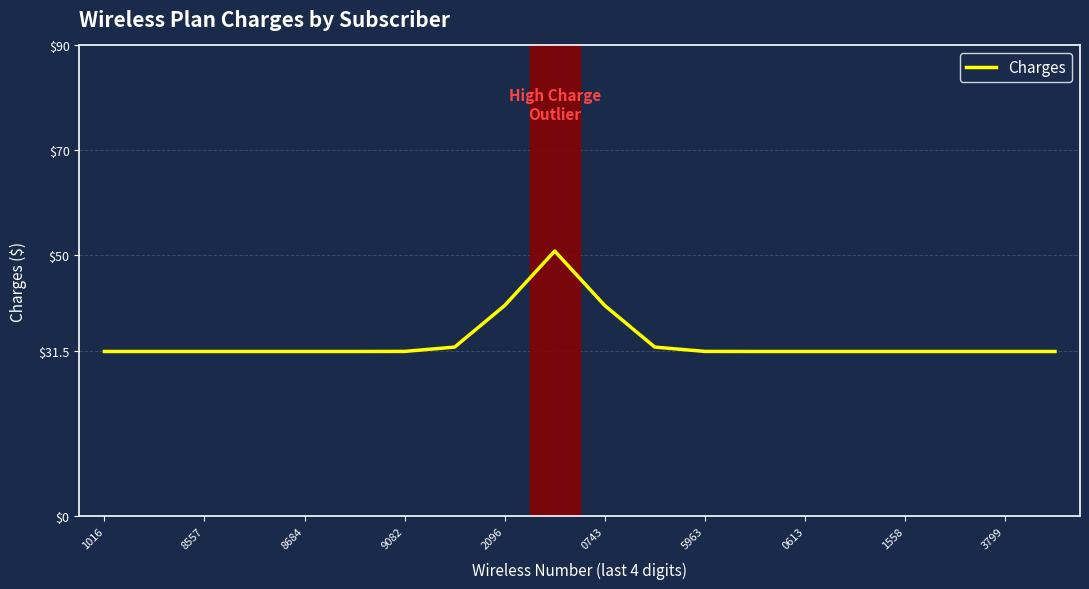

What is the greatest value displayed?

50.7